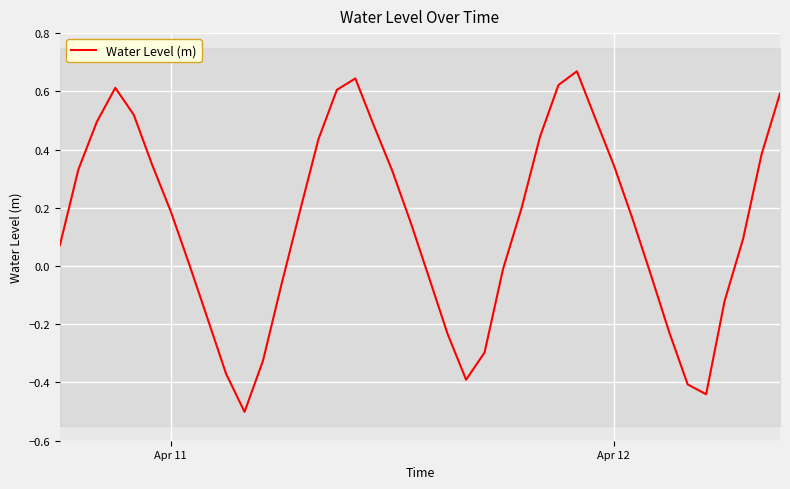

Reading left to right, transcribe all the data shown in this chart.

0.1	0.3	0.5	0.6	0.5	0.3	0.2	0.0	-0.2	-0.4	-0.5	-0.3	-0.1	0.2	0.4	0.6	0.6	0.5	0.3	0.1	-0.0	-0.2	-0.4	-0.3	-0.0	0.2	0.4	0.6	0.7	0.5	0.3	0.2	-0.0	-0.2	-0.4	-0.4	-0.1	0.1	0.4	0.6